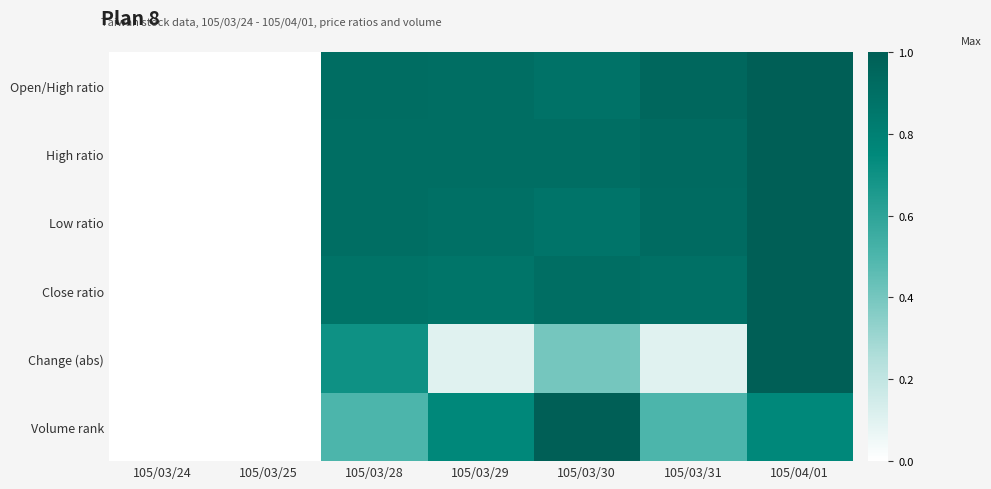

How many data points does each series have?

7